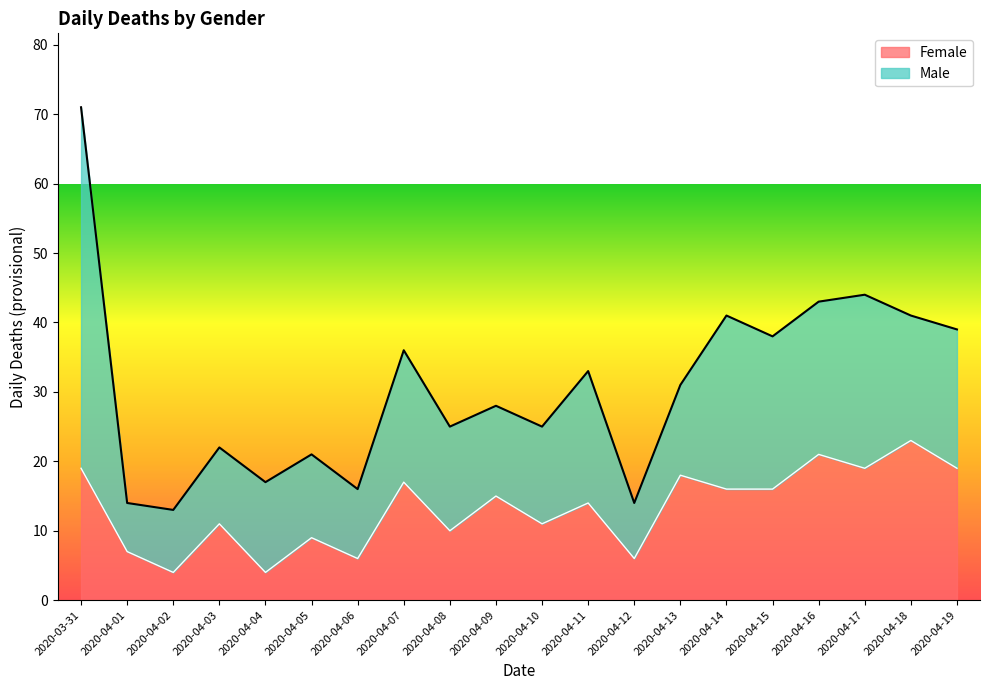

What is the greatest value displayed?

23